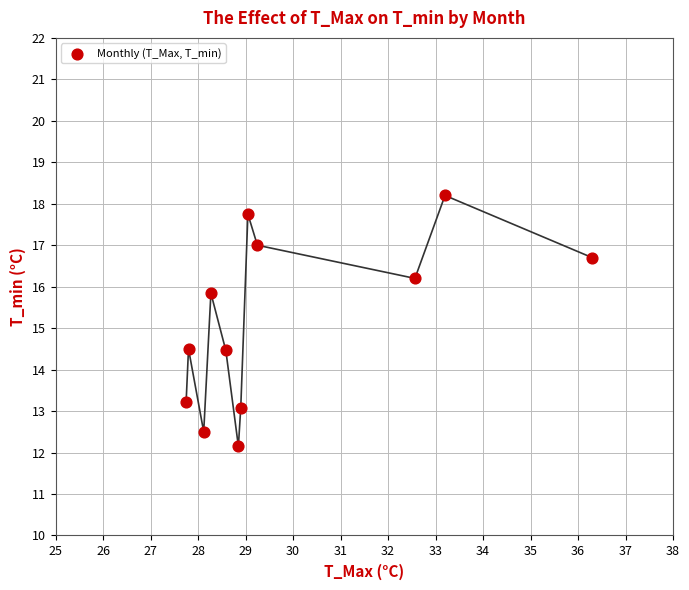

What is the range of X values (max minus min)?

8.5